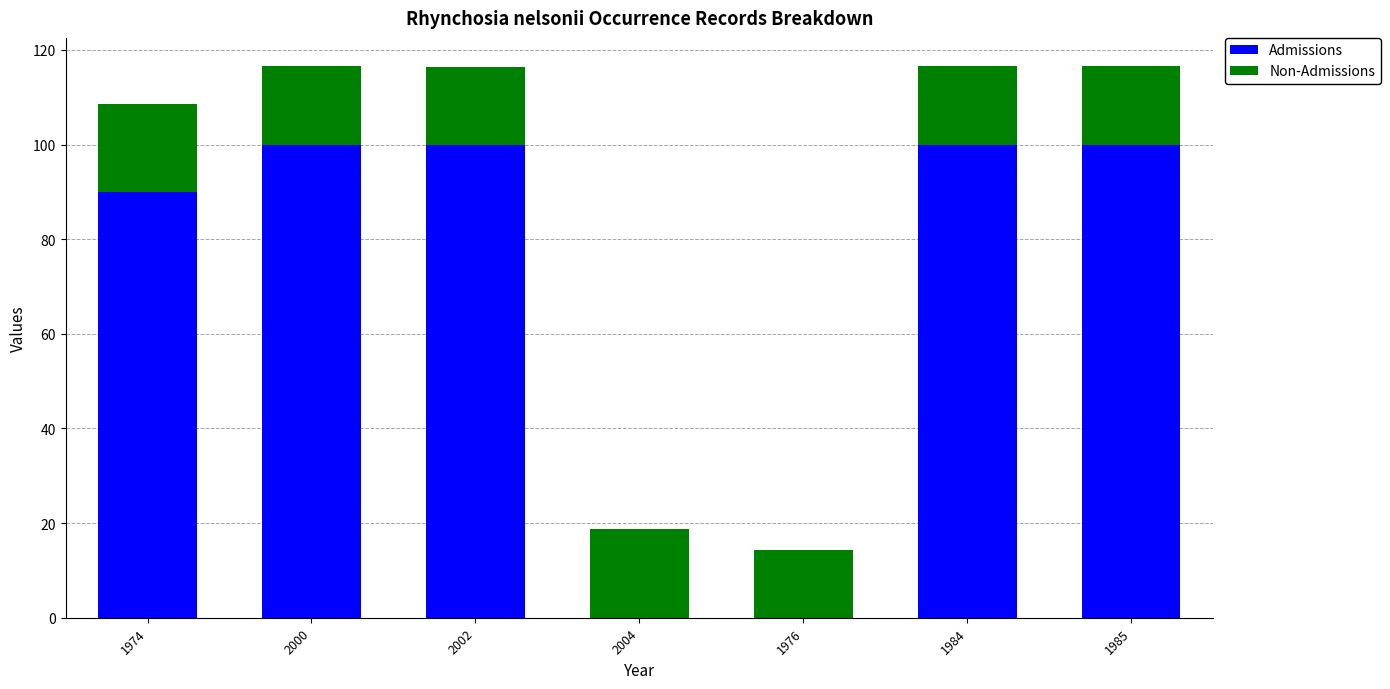

What is the total value across all series at 2004?

18.9